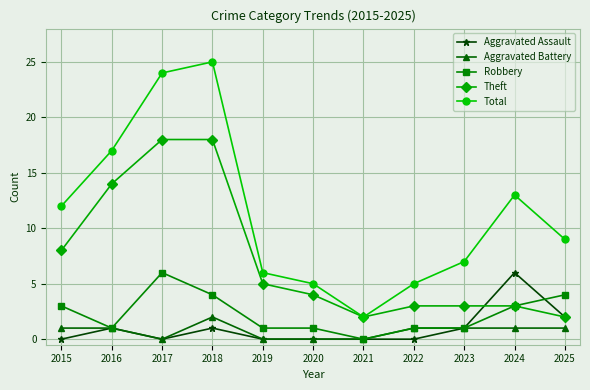

Is this an area chart (filled region under the line)?

No